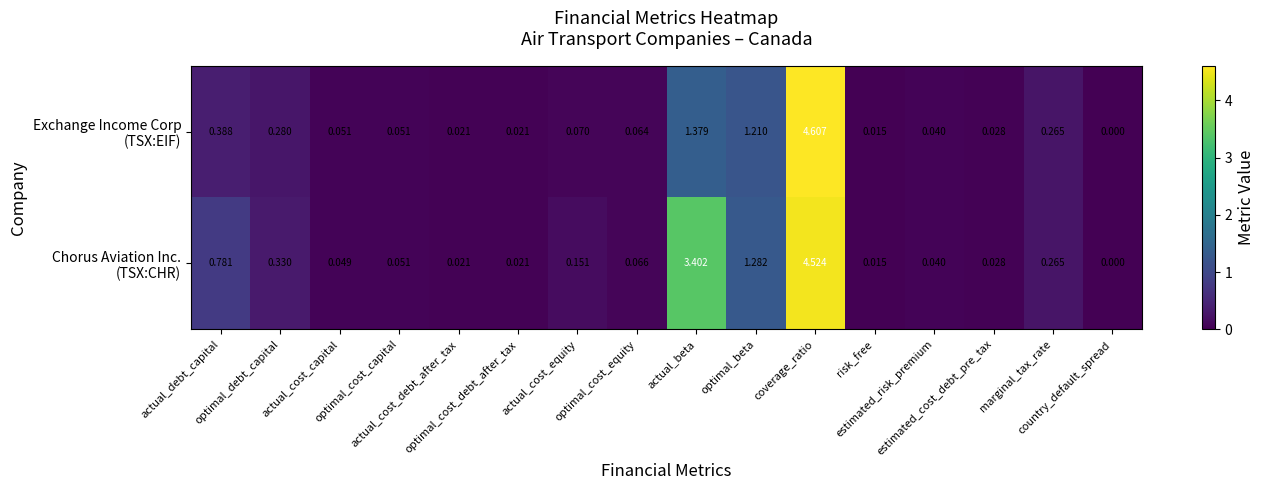

At actual_cost_debt_after_tax, list the series in order from largest to smallest.

Exchange Income Corp (TSX:EIF), Chorus Aviation Inc. (TSX:CHR)